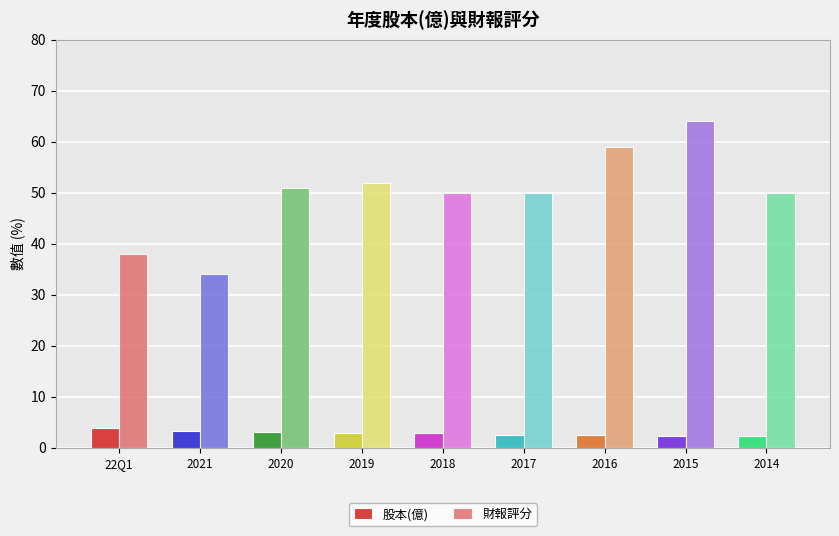

The 財報評分 series shows 80.4 at 2016. True or false?

False